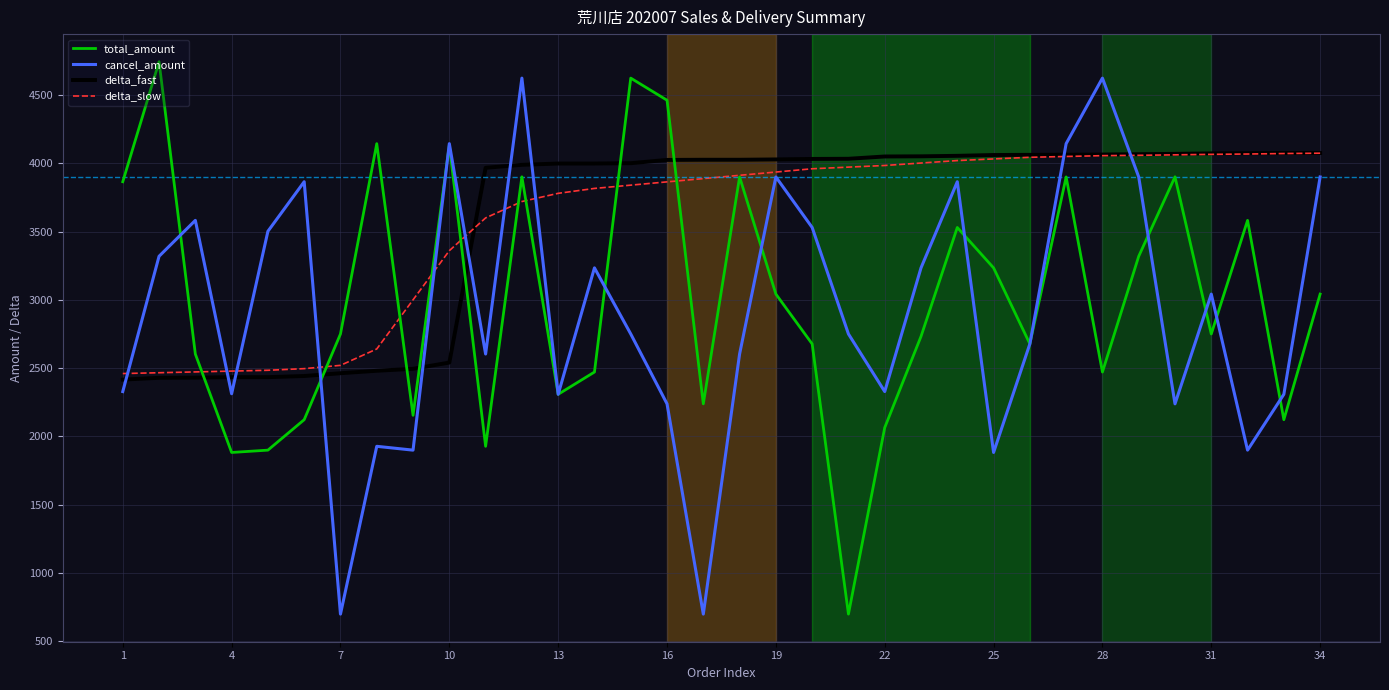

Which series ends up on top after the final intersection of cancel_amount and delta_fast?

delta_fast